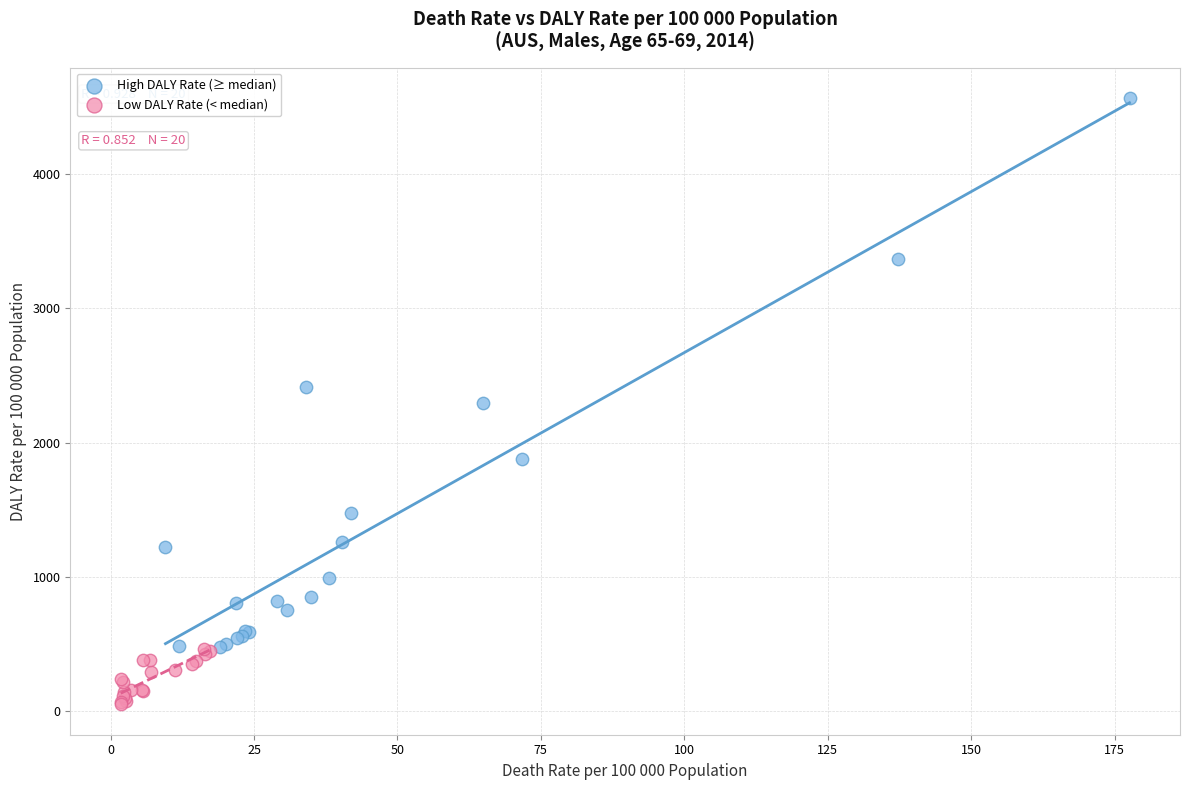

Which series reaches the maximum Y coordinate?

High DALY Rate (≥ median)